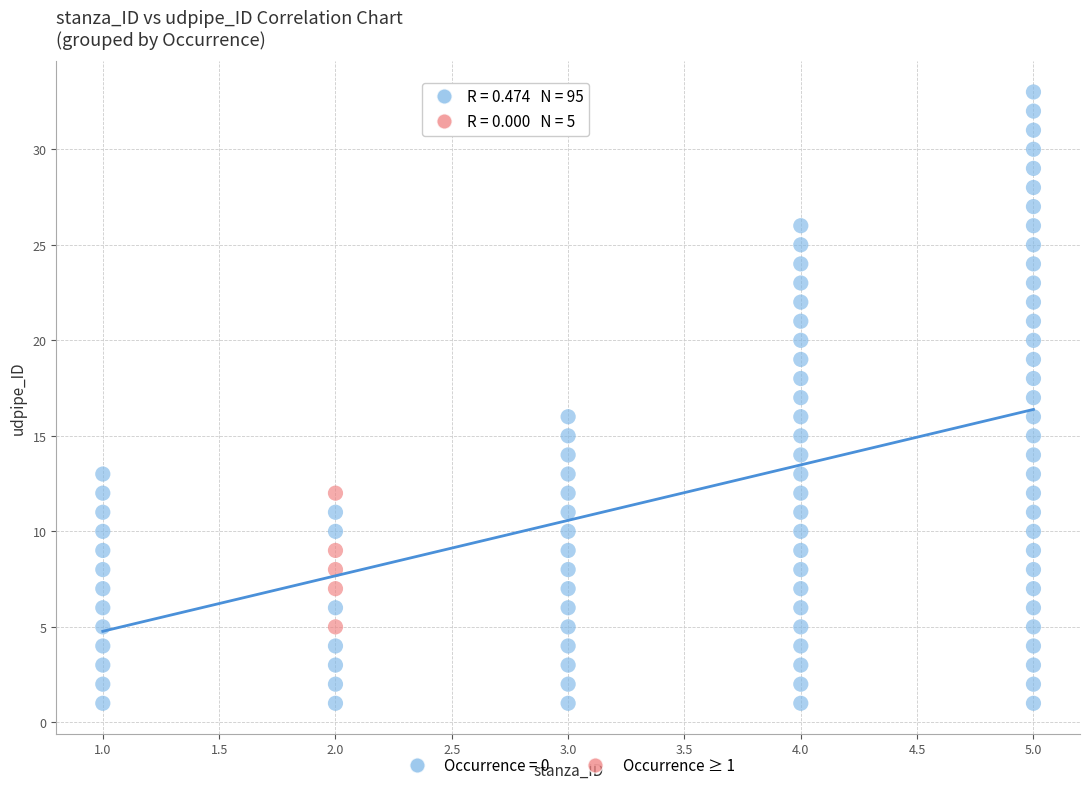

Which series has the widest spread of Y values?

Occurrence = 0